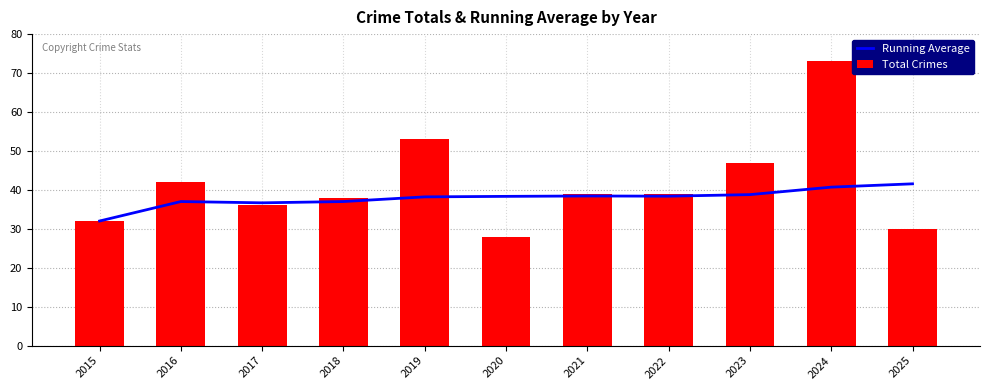

The value of Running Average at 2025 is 41.5. True or false?

True